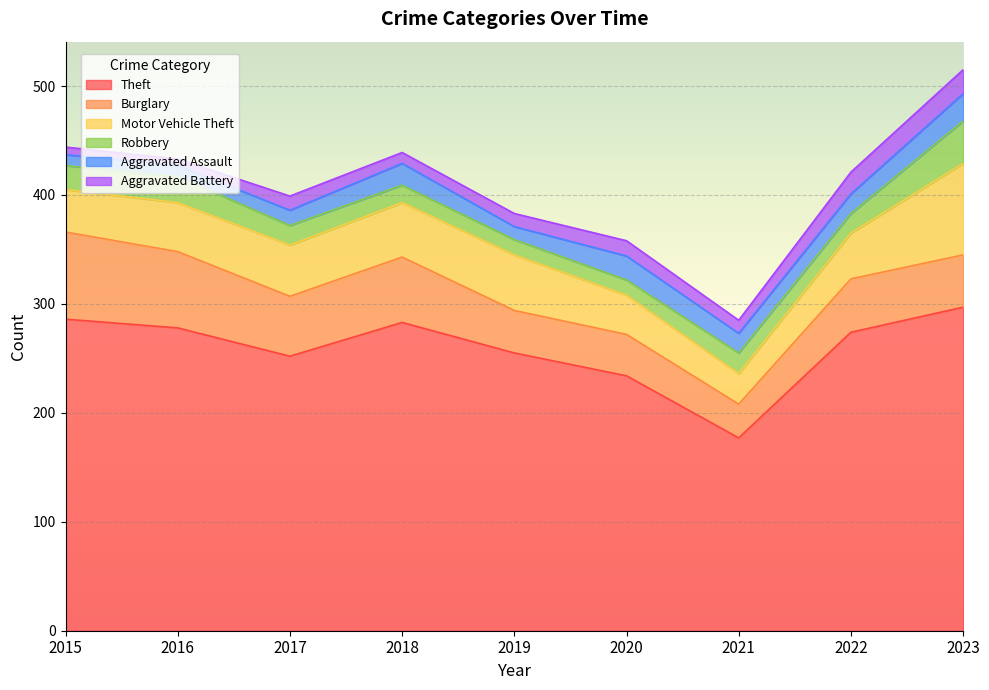

Between 2017 and 2016, which is larger?

2016